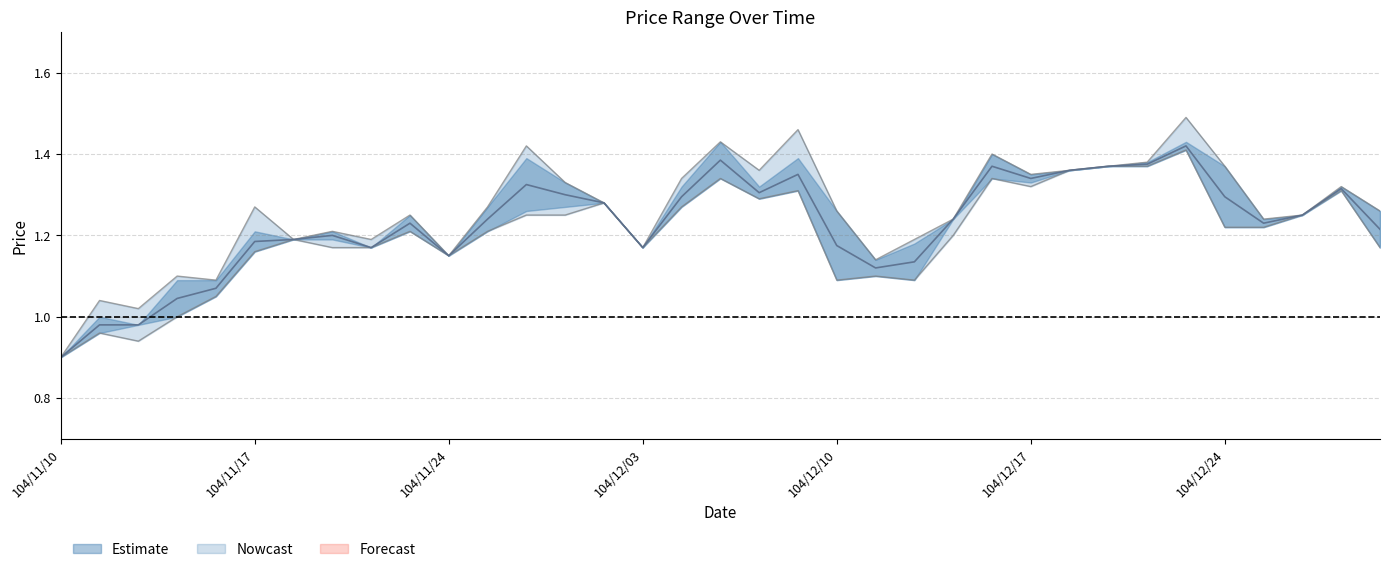

How many lines are shown in the chart?

3